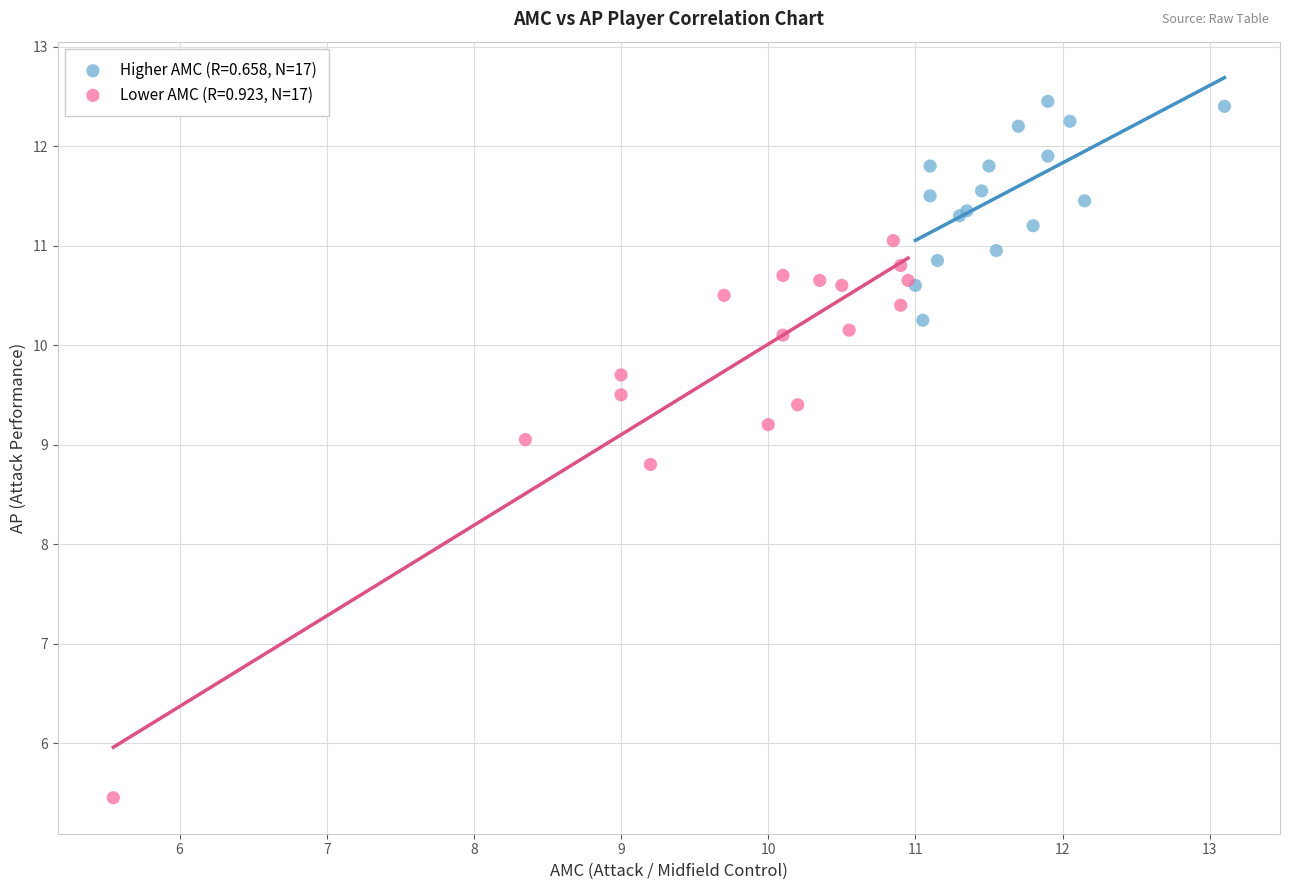

Which series contains the lowest Y value?

Lower AMC (R=0.923, N=17)